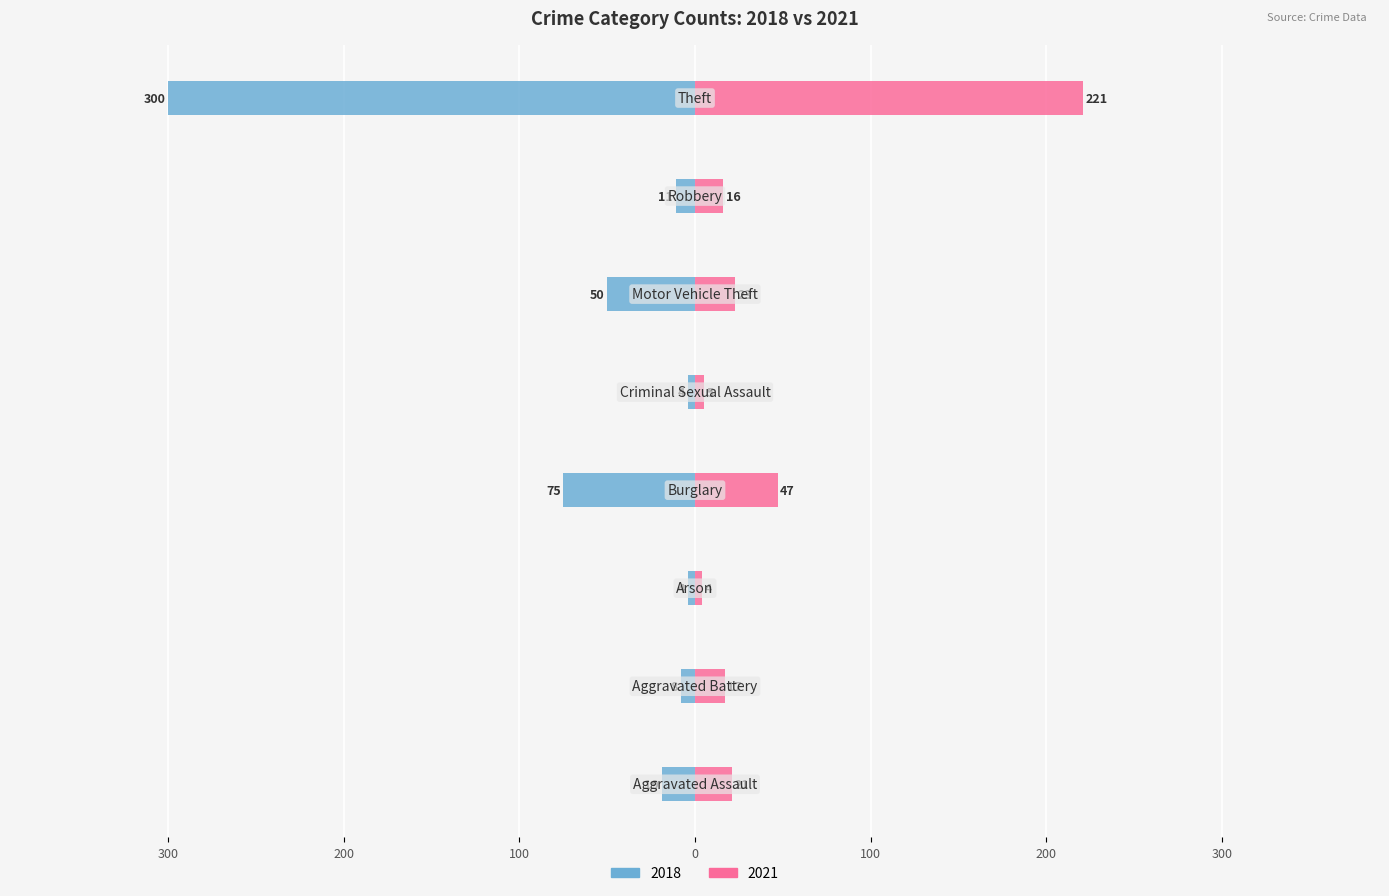

Reading left to right, extract all data points from this chart.

2021: Aggravated Assault=21	Aggravated Battery=17	Arson=4	Burglary=47	Criminal Sexual Assault=5	Motor Vehicle Theft=23	Robbery=16	Theft=221
2018: Aggravated Assault=-19	Aggravated Battery=-8	Arson=-4	Burglary=-75	Criminal Sexual Assault=-4	Motor Vehicle Theft=-50	Robbery=-11	Theft=-300